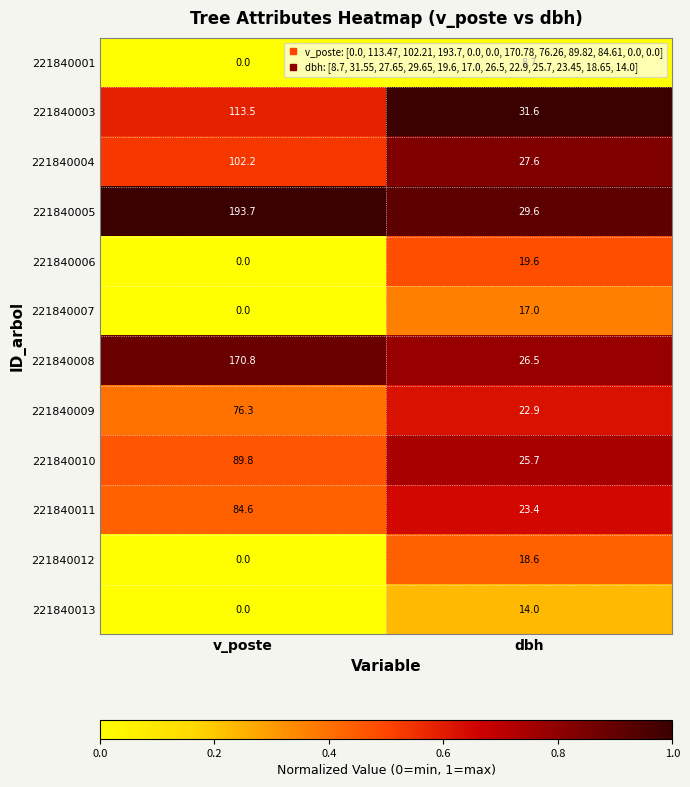

What is the spread (max minus min) of values at dbh?

22.9